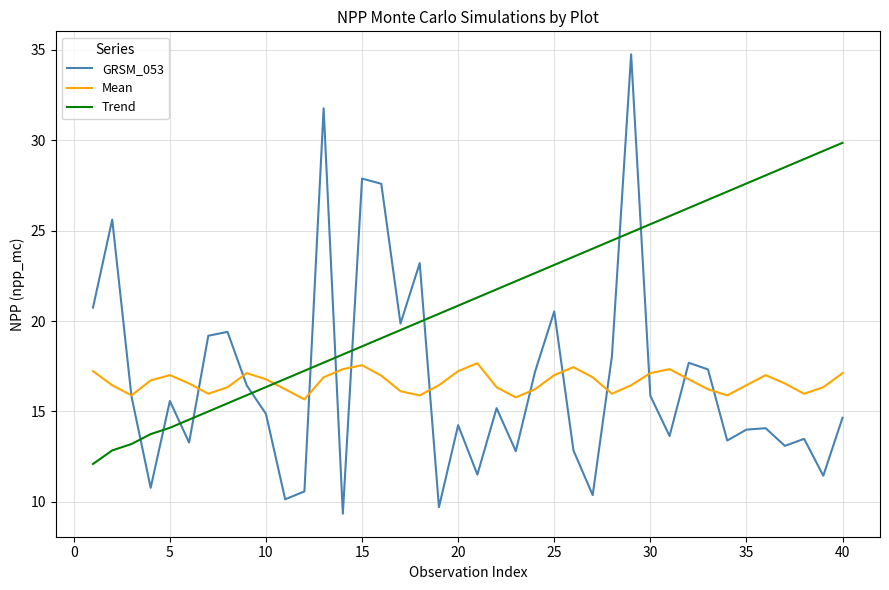

What is the average value of the Mean series?

16.6